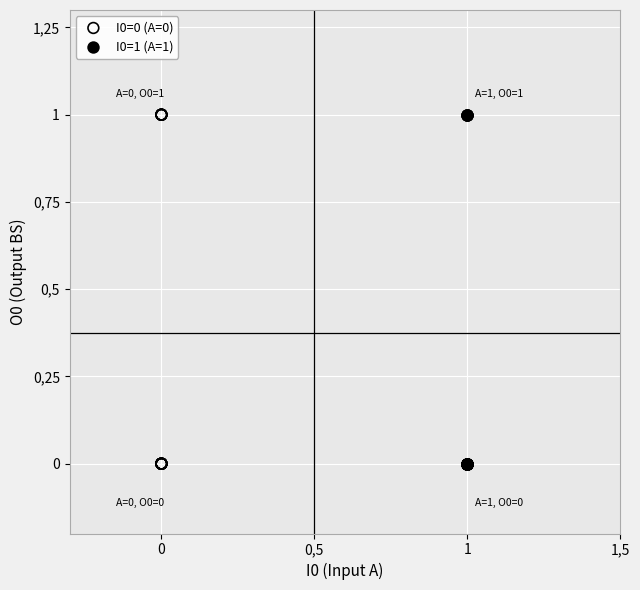

What are all the series names shown in the legend?

I0=0 (A=0), I0=1 (A=1)